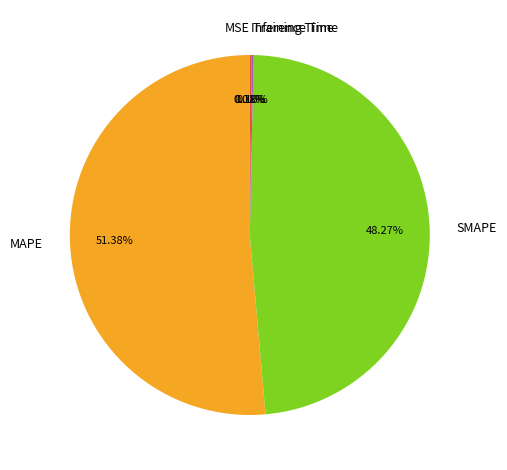

What percentage is the MAPE slice, to the nearest percent?

51%